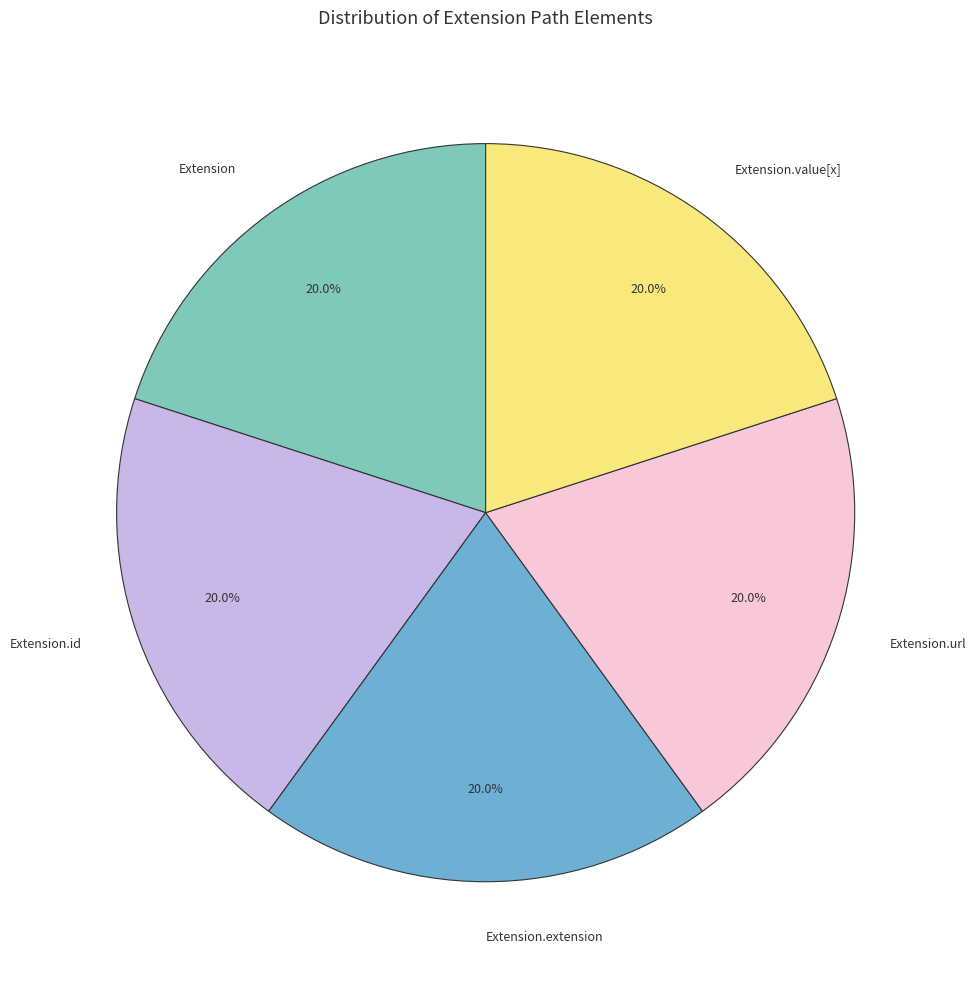

Does Extension represent more than half of the total?

No